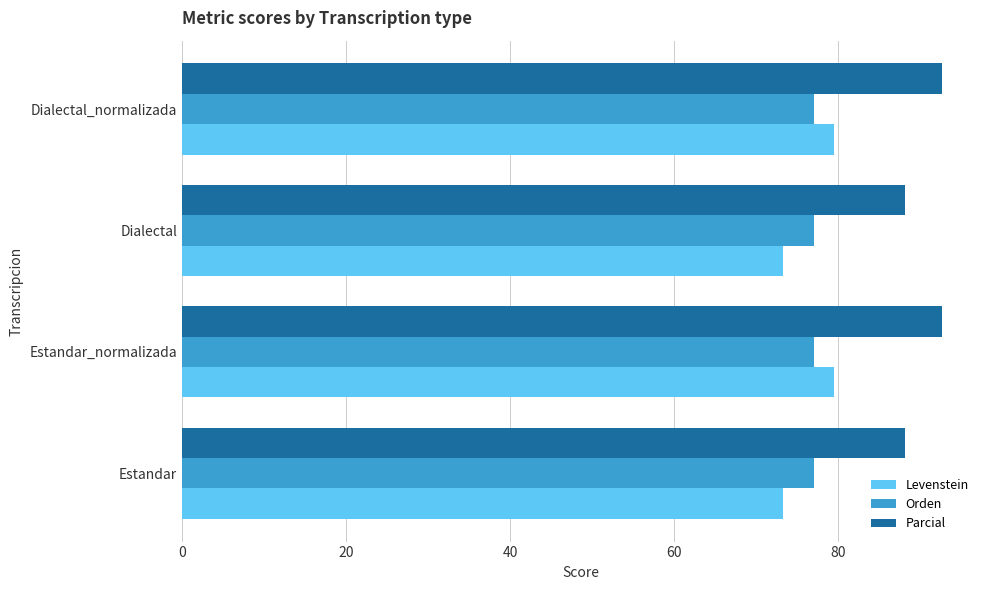

What is the sum of all Parcial values?

361.7